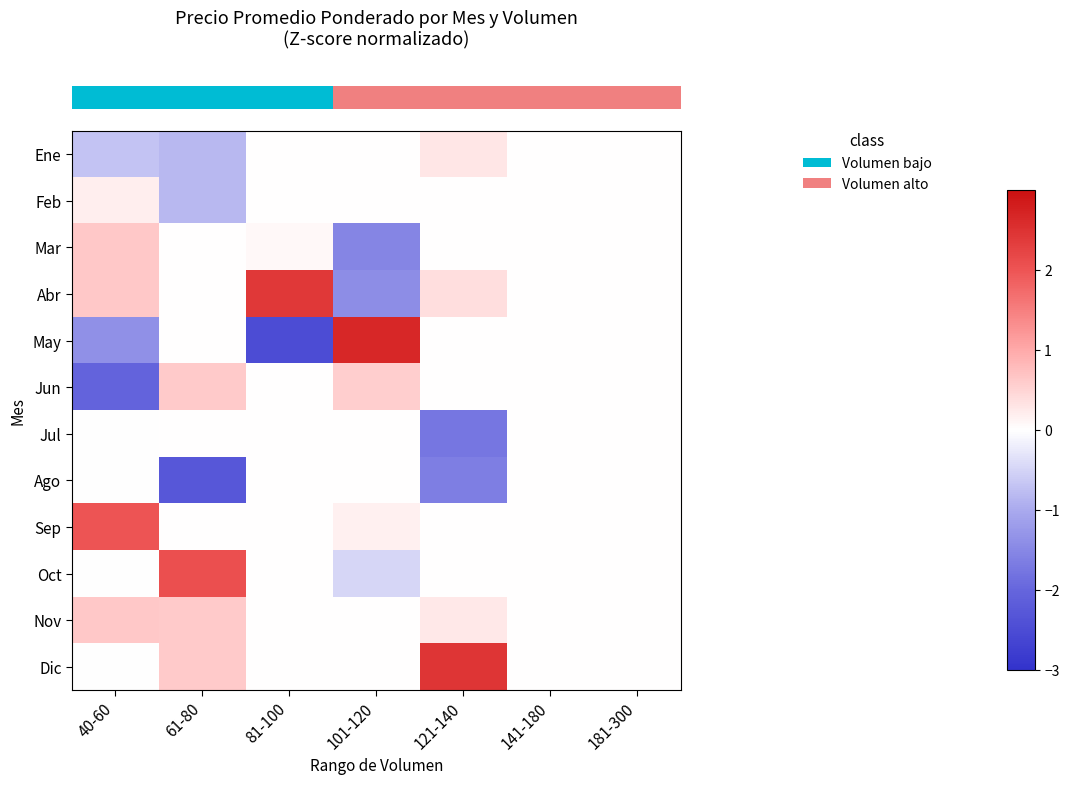

Reading right to left, extract all data points from this chart.

row_0: 0.0	0.0	0.3	0.0	0.0	-0.8	-0.7
row_1: 0.0	0.0	0.0	0.0	0.0	-0.8	0.2
row_2: 0.0	0.0	0.0	-1.5	0.1	0.0	0.7
row_3: 0.0	0.0	0.4	-1.4	2.4	0.0	0.7
row_4: 0.0	0.0	0.0	2.7	-2.5	0.0	-1.4
row_5: 0.0	0.0	0.0	0.6	0.0	0.6	-2.1
row_6: 0.0	0.0	-1.8	0.0	0.0	0.0	-0.0
row_7: 0.0	0.0	-1.6	0.0	0.0	-2.3	-0.0
row_8: 0.0	0.0	0.0	0.2	0.0	0.0	2.0
row_9: 0.0	0.0	0.0	-0.5	0.0	2.1	-0.0
row_10: 0.0	0.0	0.3	0.0	0.0	0.6	0.7
row_11: 0.0	0.0	2.4	0.0	0.0	0.6	-0.0